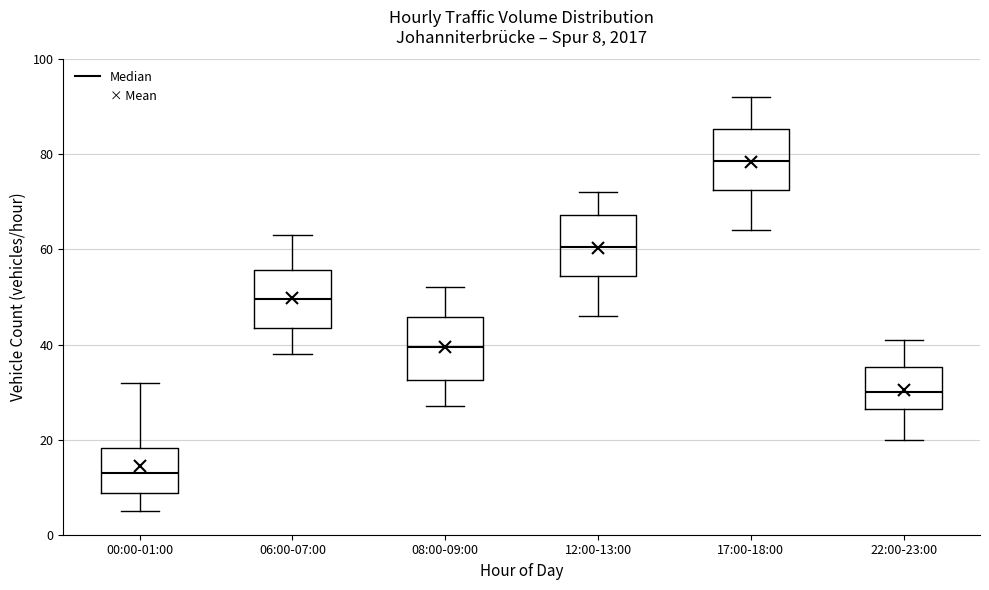

Which box has the lowest median line?

00:00-01:00